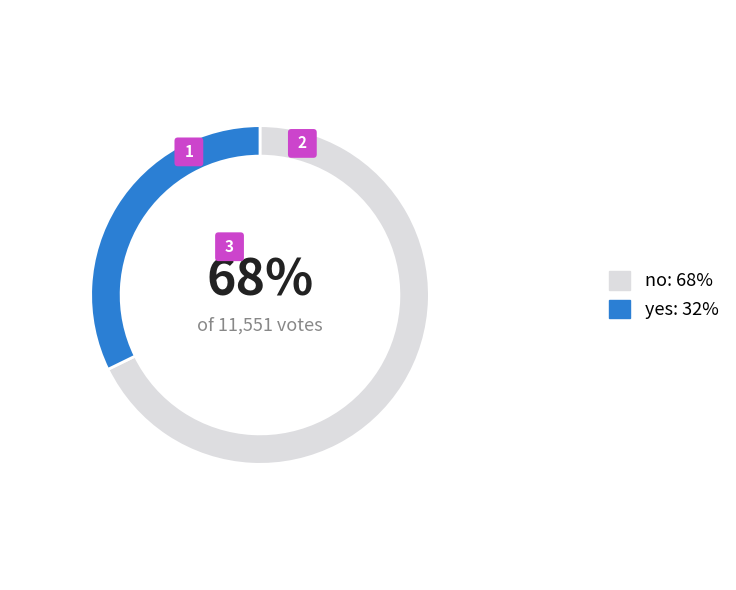

Count the number of slices in the pie.

2